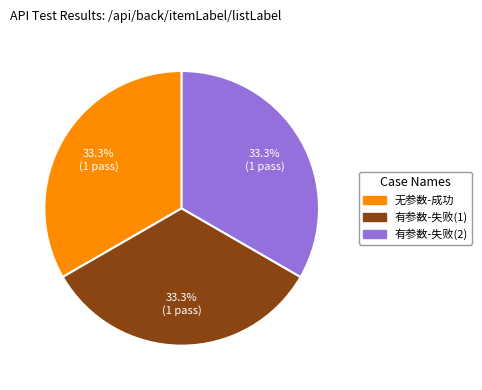

Does 有参数-失败(1) account for over 50% of the chart?

No